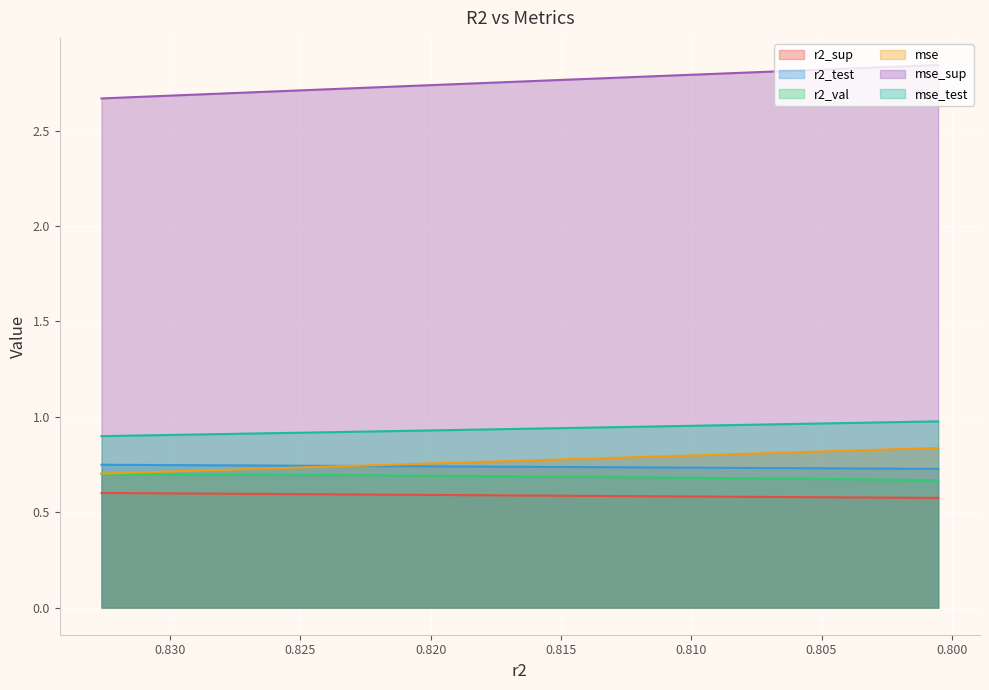

Which category has the lowest value across all series?

0.8005223460405451